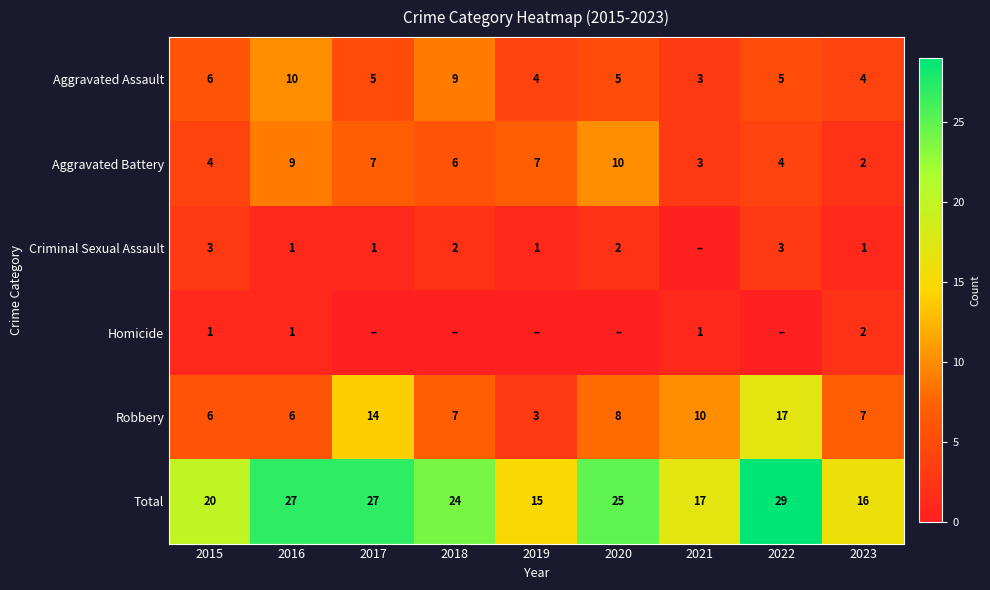

What is the sum of the Homicide values at 2023 and 2021?

3